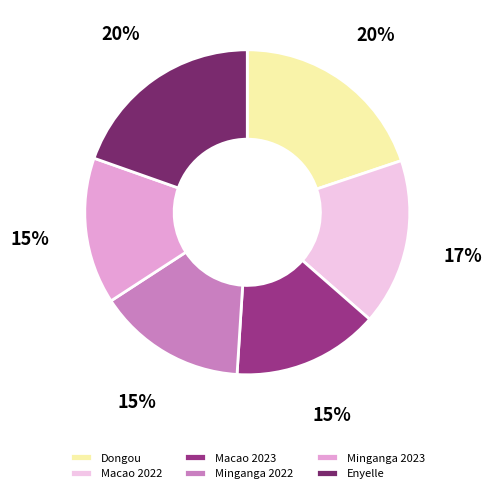

Combined, do Minganga 2023 and Macao 2023 account for over 50%?

No